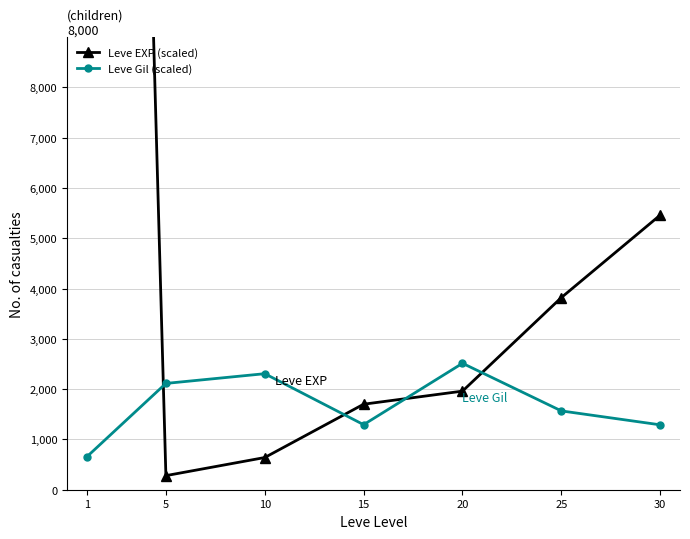

What is the value of the Leve EXP (scaled) point at the 6th from the left?

3820.0